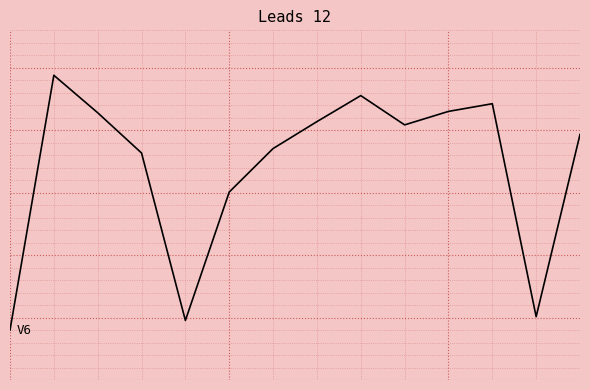

List the labels in order of value, smallest first.

0, 4, 12, 5, 3, 6, 13, 9, 7, 2, 10, 11, 8, 1